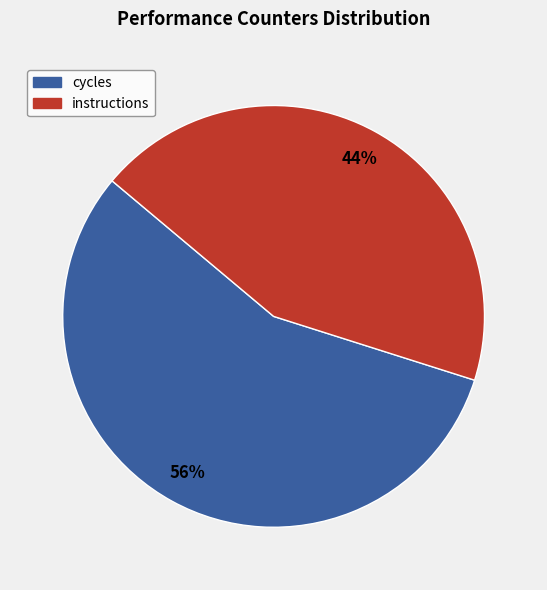

How many slices are in this pie chart?

2